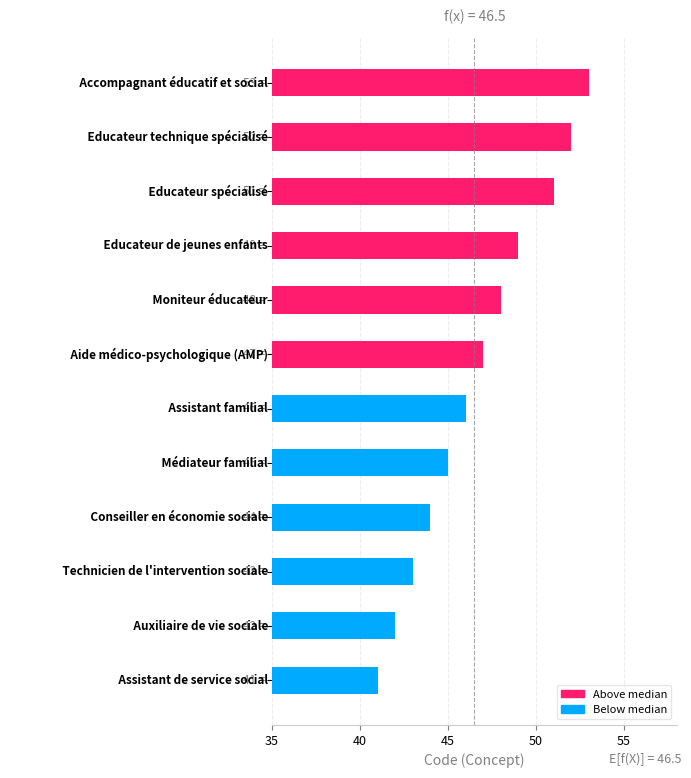

What is the smallest value displayed?

41